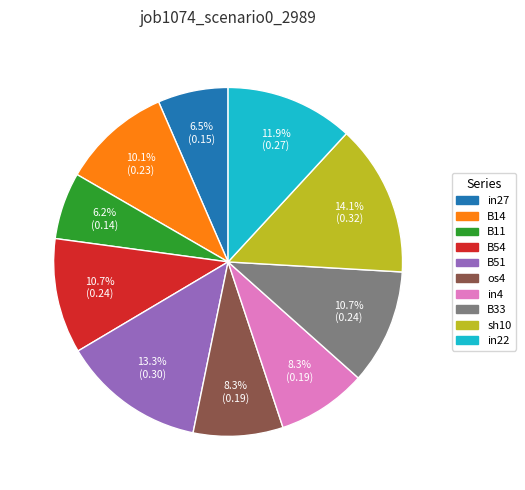

What percentage is the B11 slice, to the nearest percent?

6%